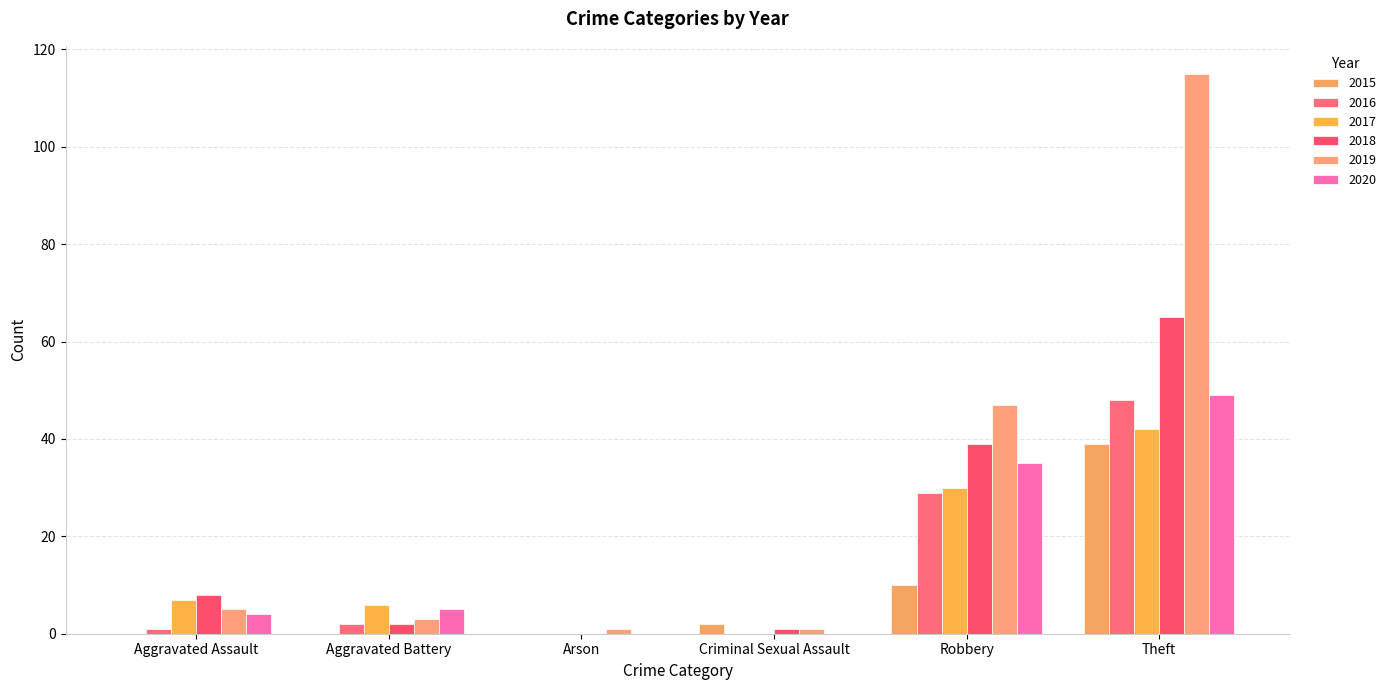

How many groups of bars are there?

6